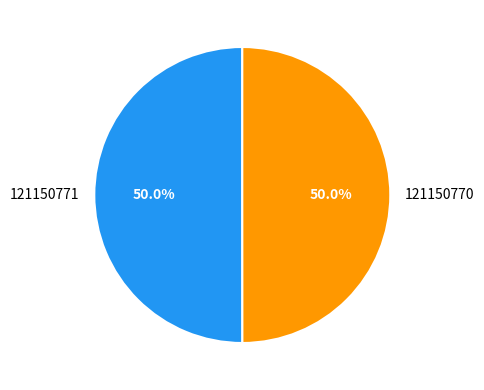

The 121150770 slice represents 50% of the pie. True or false?

True